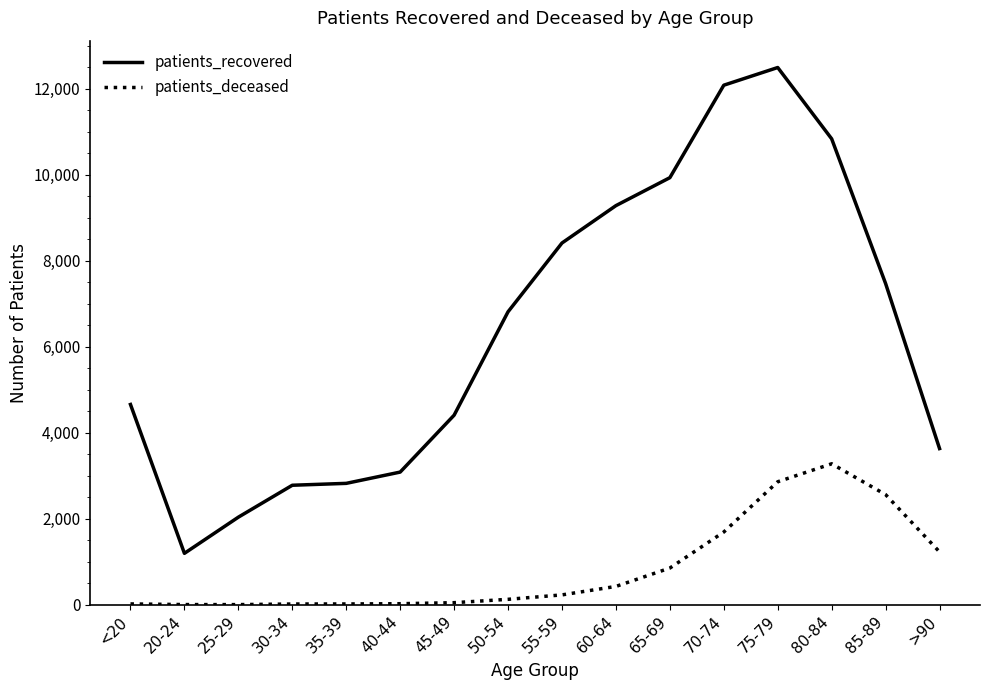

Rank the series by their average value, from lowest to highest.

patients_deceased, patients_recovered